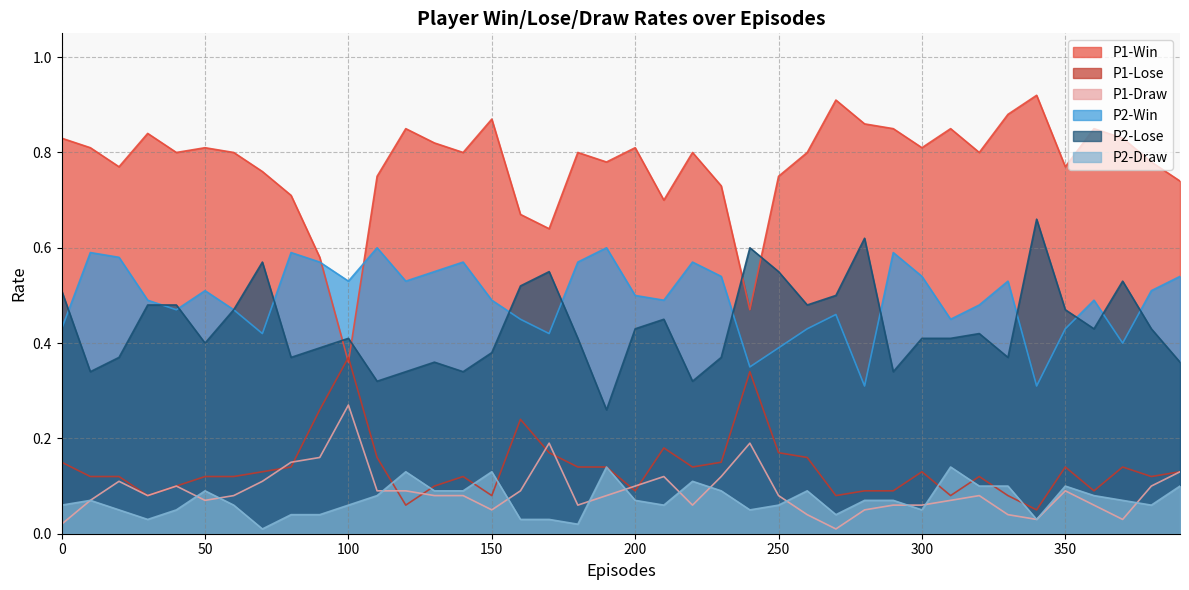

What is the total value across all series at 190?

2.0